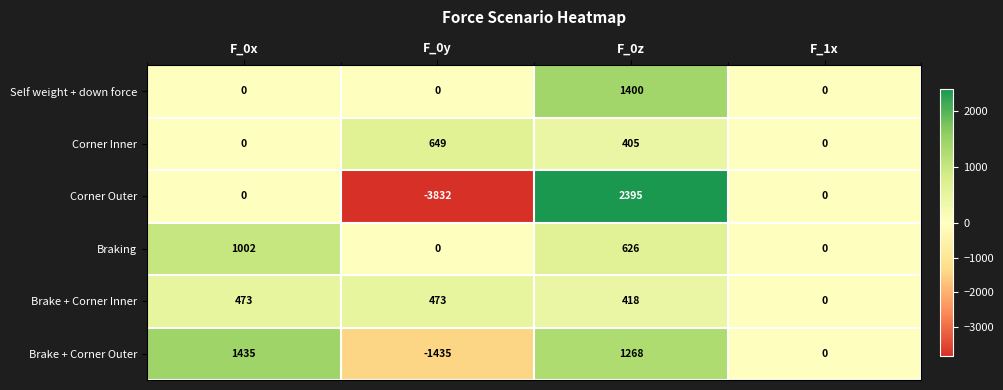

Reading right to left, list all the values displayed in this chart.

Self weight + down force: F_1x=0	F_0z=1400	F_0y=0	F_0x=0
Corner Inner: F_1x=0	F_0z=405	F_0y=649	F_0x=0
Corner Outer: F_1x=0	F_0z=2395	F_0y=-3832	F_0x=0
Braking: F_1x=0	F_0z=626	F_0y=0	F_0x=1002
Brake + Corner Inner: F_1x=0	F_0z=418	F_0y=473	F_0x=473
Brake + Corner Outer: F_1x=0	F_0z=1268	F_0y=-1435	F_0x=1435